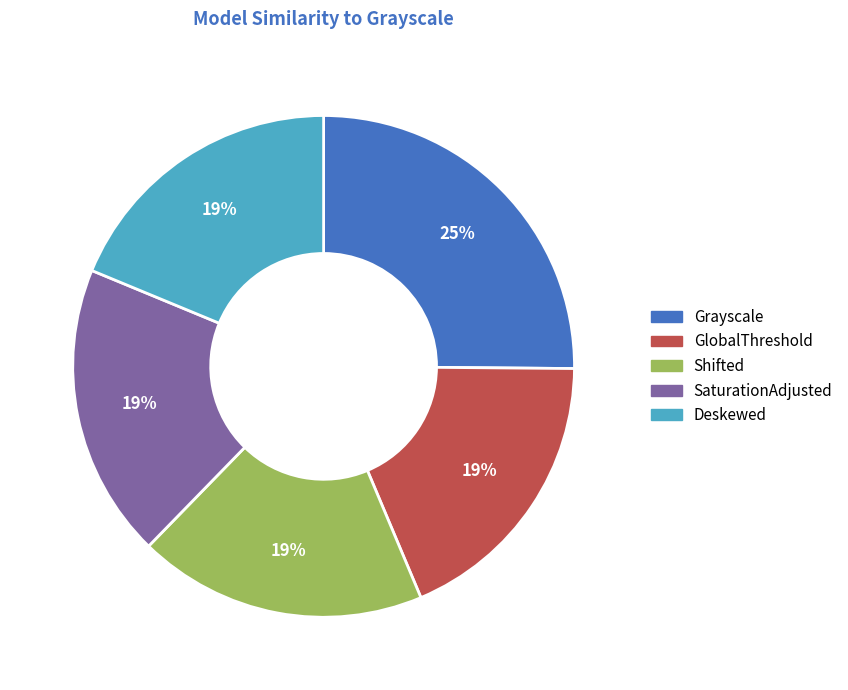

Is there a majority slice in this chart?

No